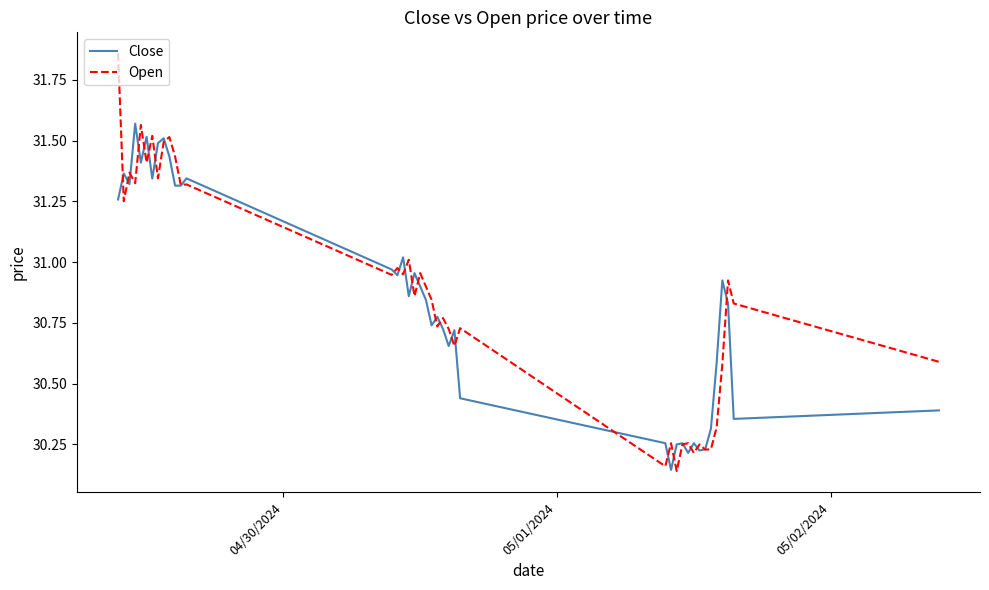

Which series has the widest spread of values?

Open